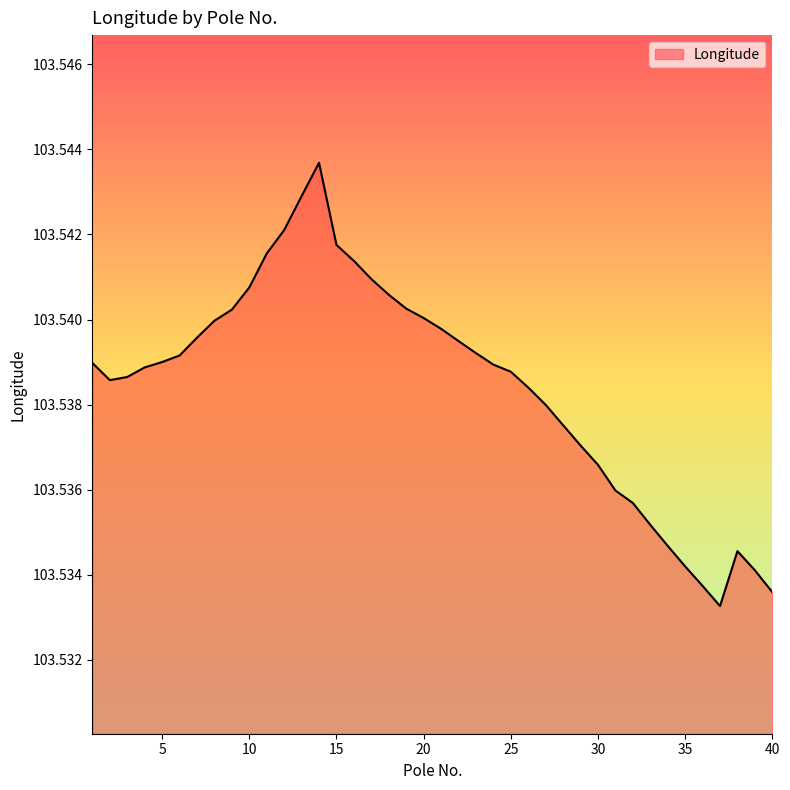

What is the smallest value displayed?

103.5